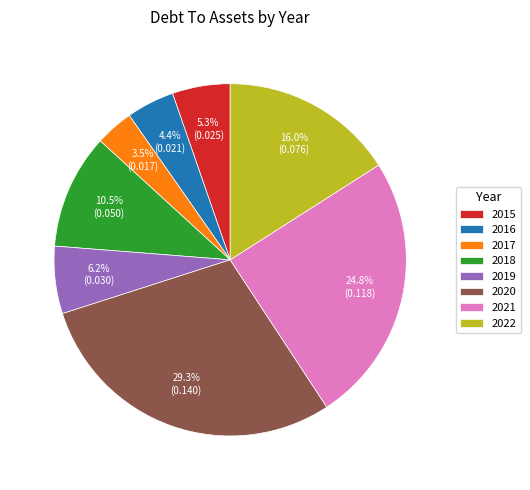

Which slice is the smallest?

2017